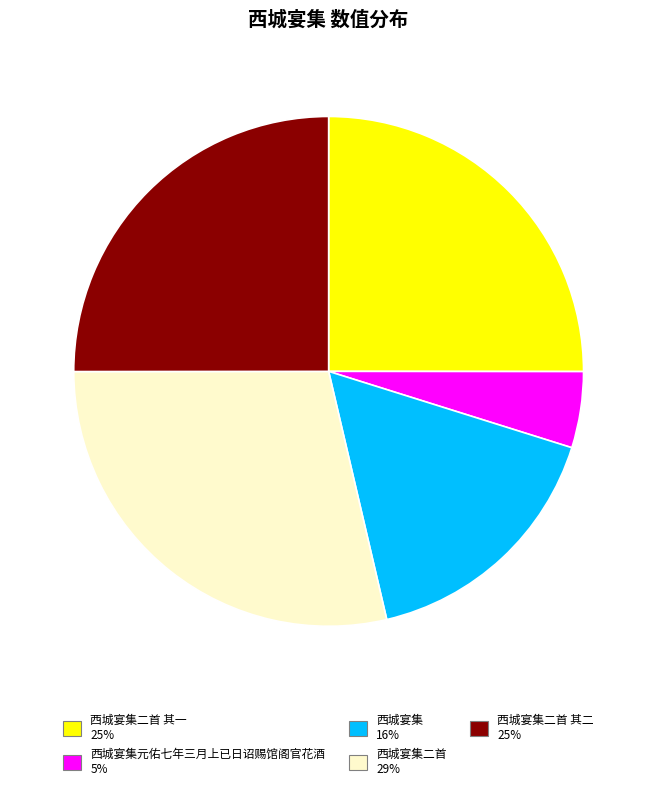

Is there any slice that represents more than half of the pie?

No